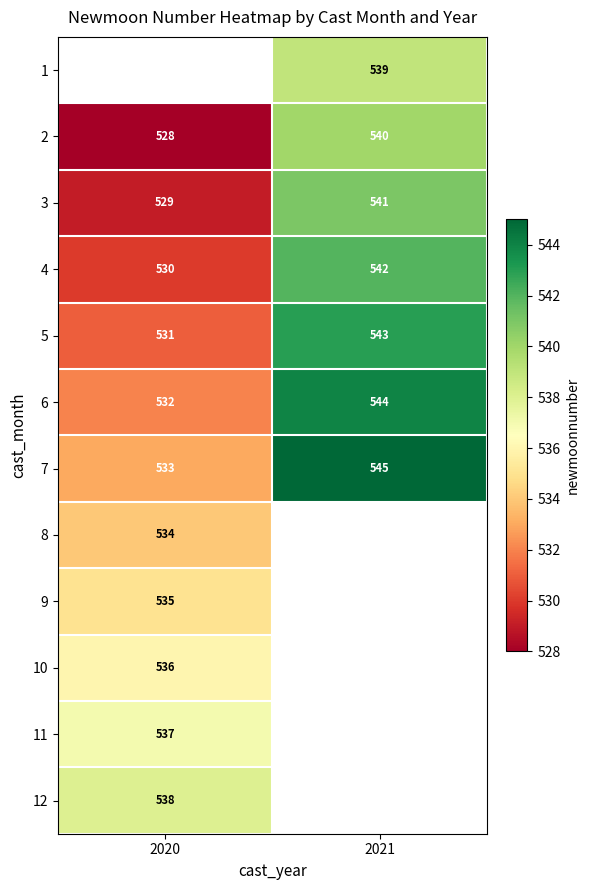

The 3 series shows 801 at 2020. True or false?

False